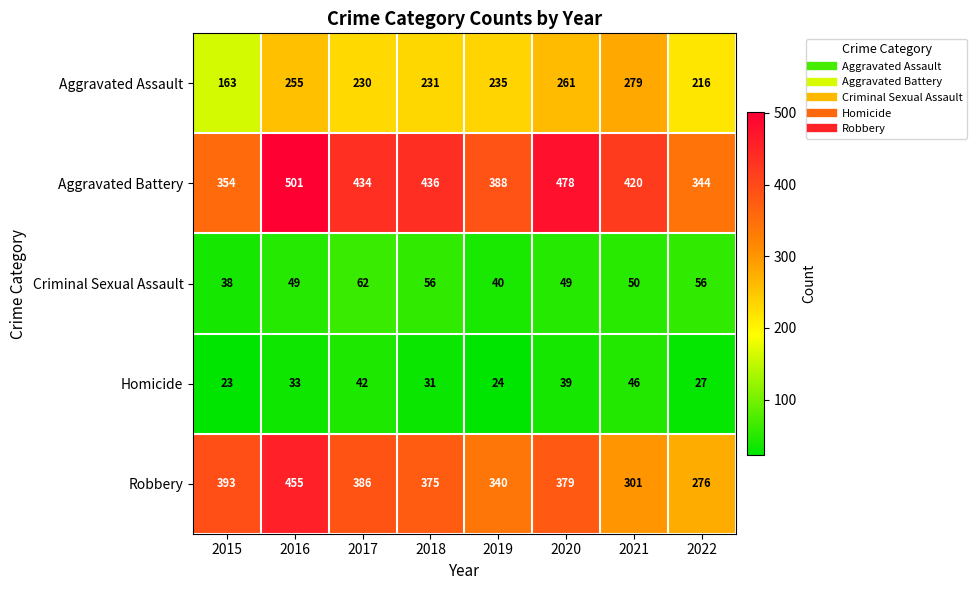

The Criminal Sexual Assault series shows 40 at 2019. True or false?

True